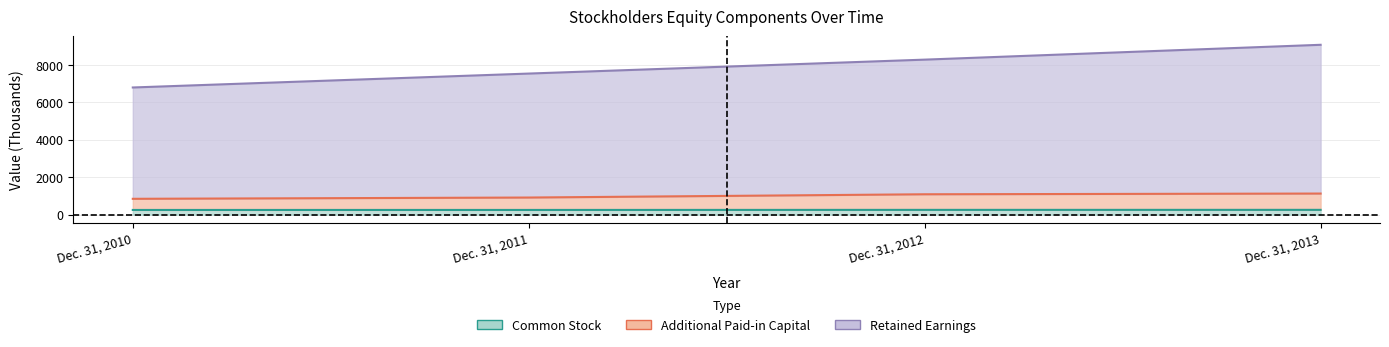

Does the chart display data point markers on the line(s)?

No